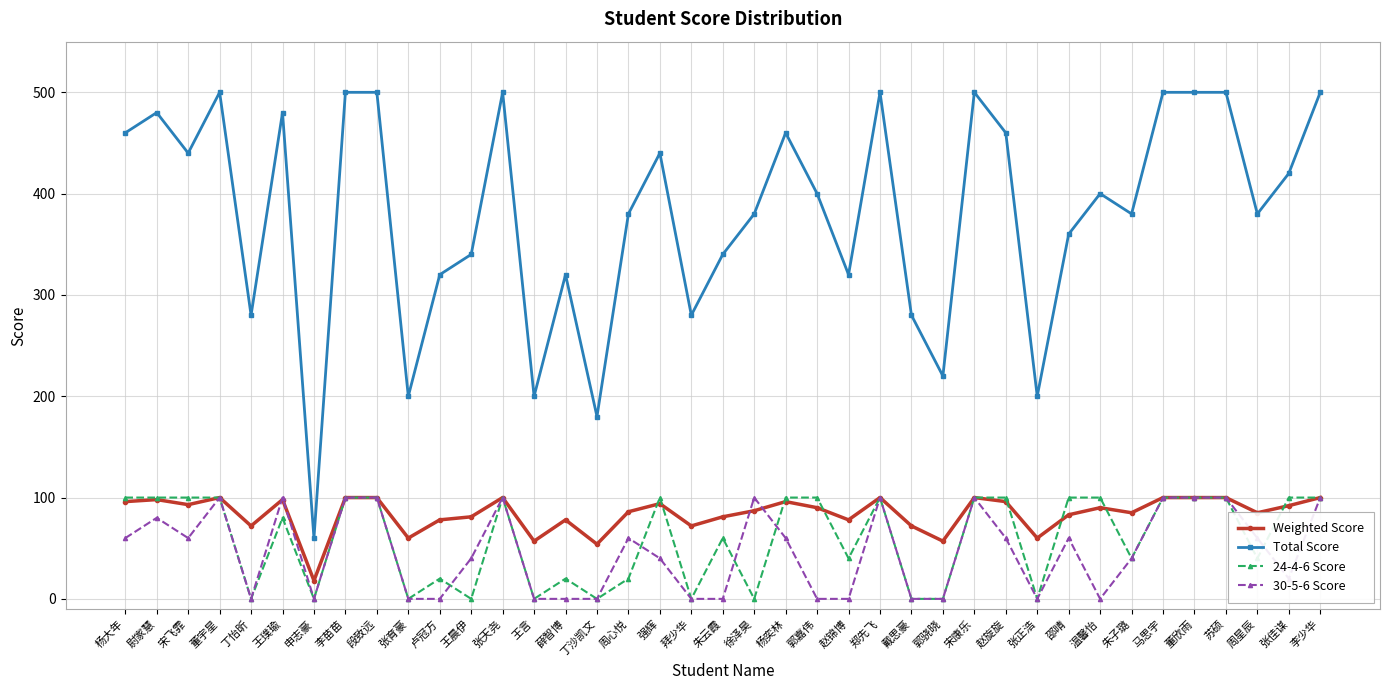

How many lines are shown in the chart?

4